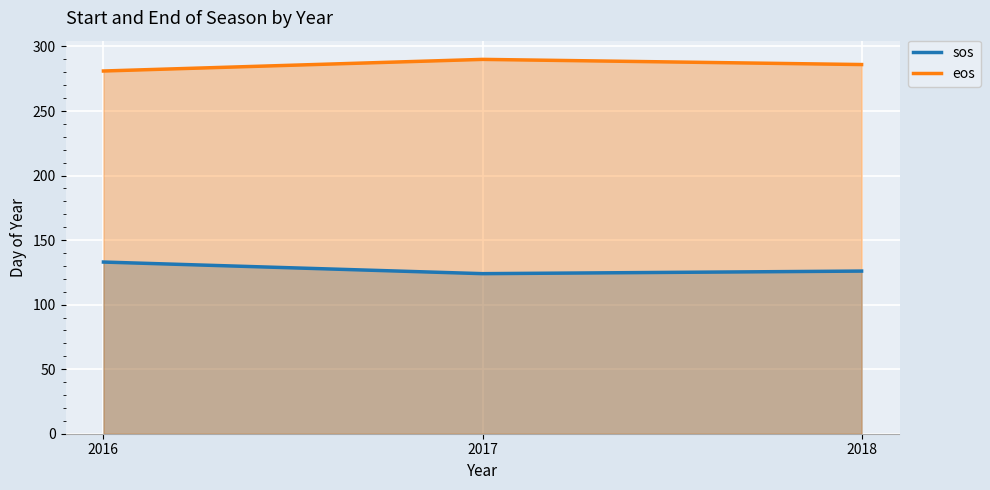

Rank the series by their maximum value, from lowest to highest.

sos, eos